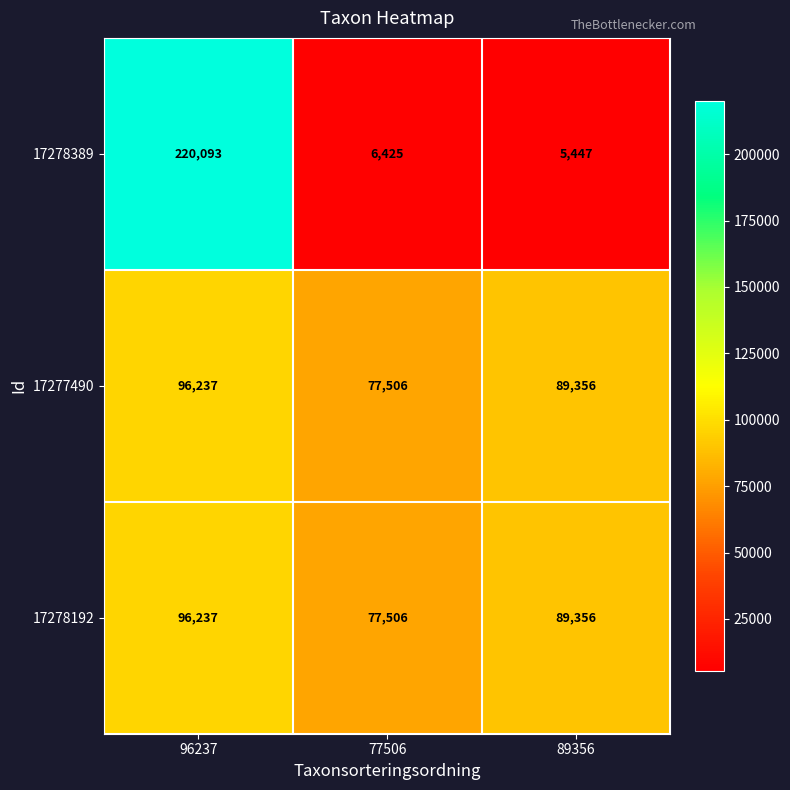

Count the number of data series in this chart.

3